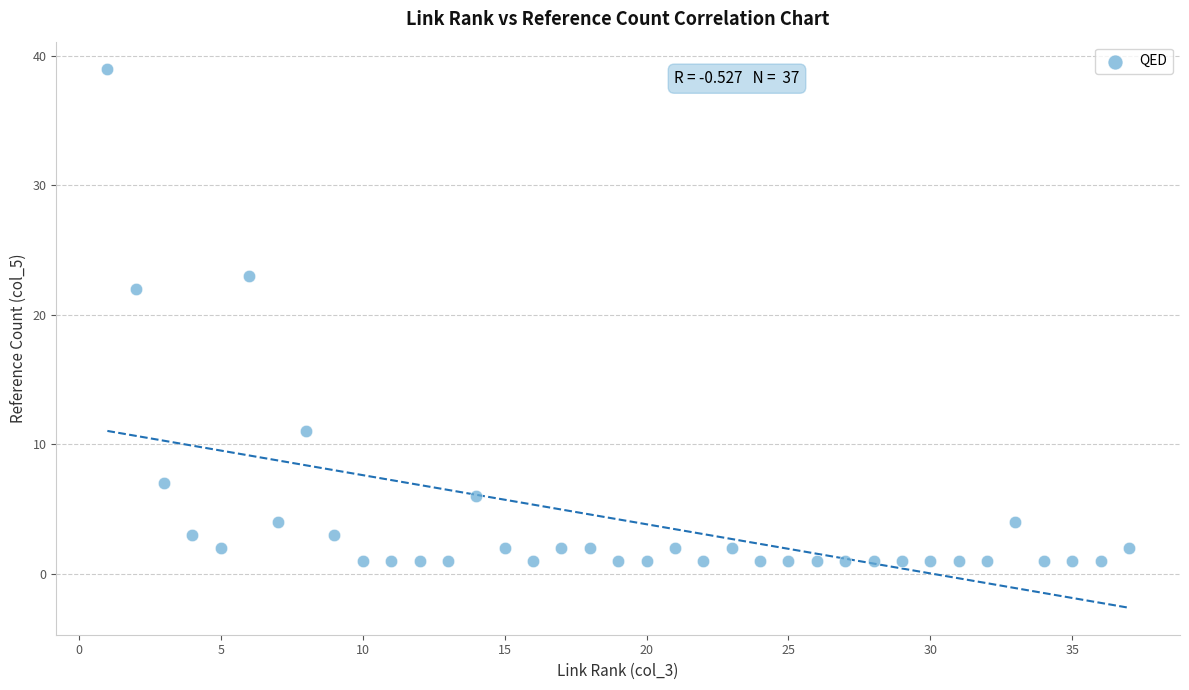

What is the range of X values (max minus min)?

36